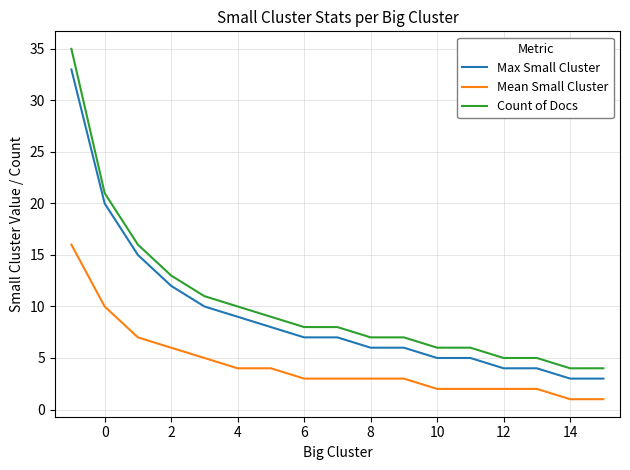

How many values in the Count of Docs series are below 8?

8